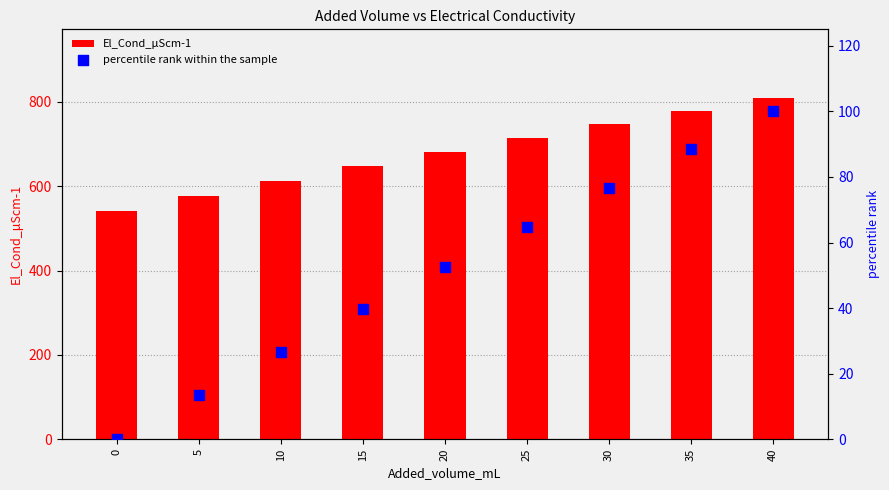

What is the total value across all series at 20?

734.4